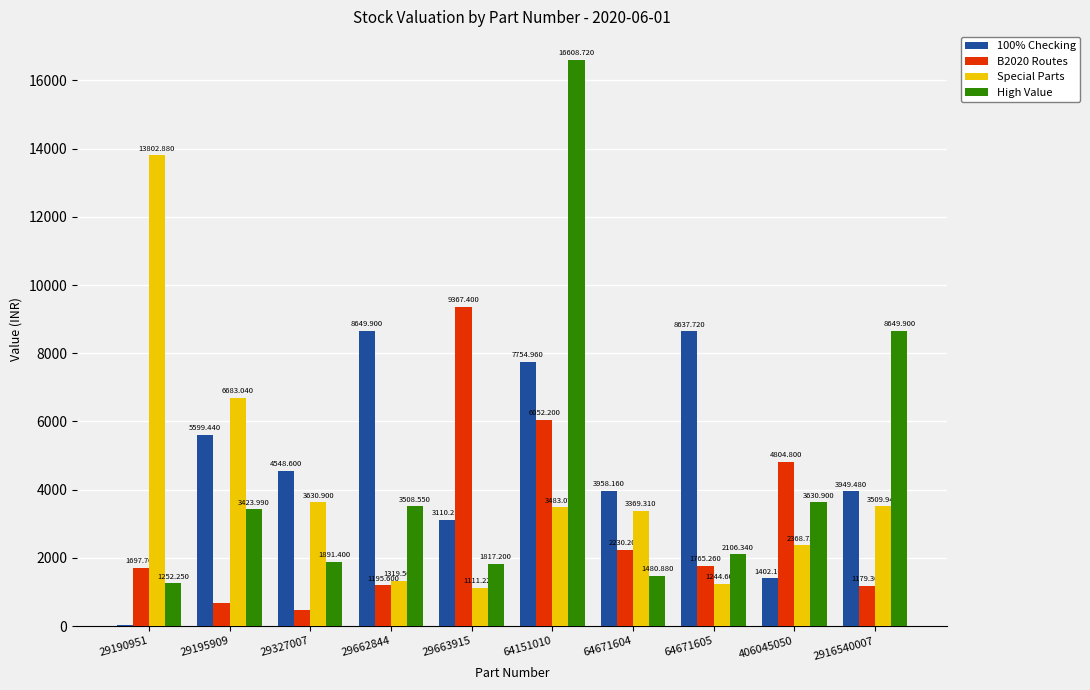

What are all the series names shown in the legend?

100% Checking, B2020 Routes, Special Parts, High Value